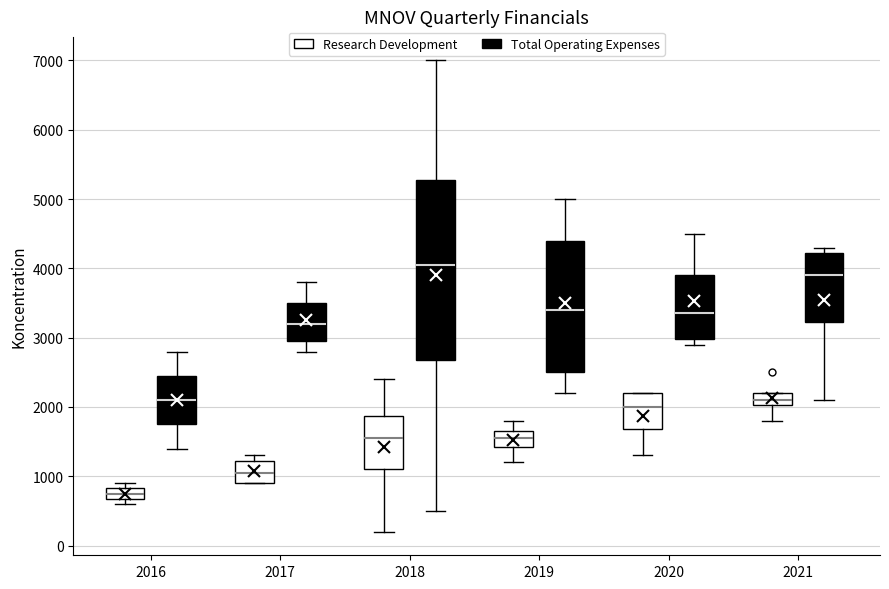

Where does the median line of the box for 2017 (Total Operating Expenses) sit on the y-axis? The values are not printed on the chart, so give them approximately, as read against the axis.

3200